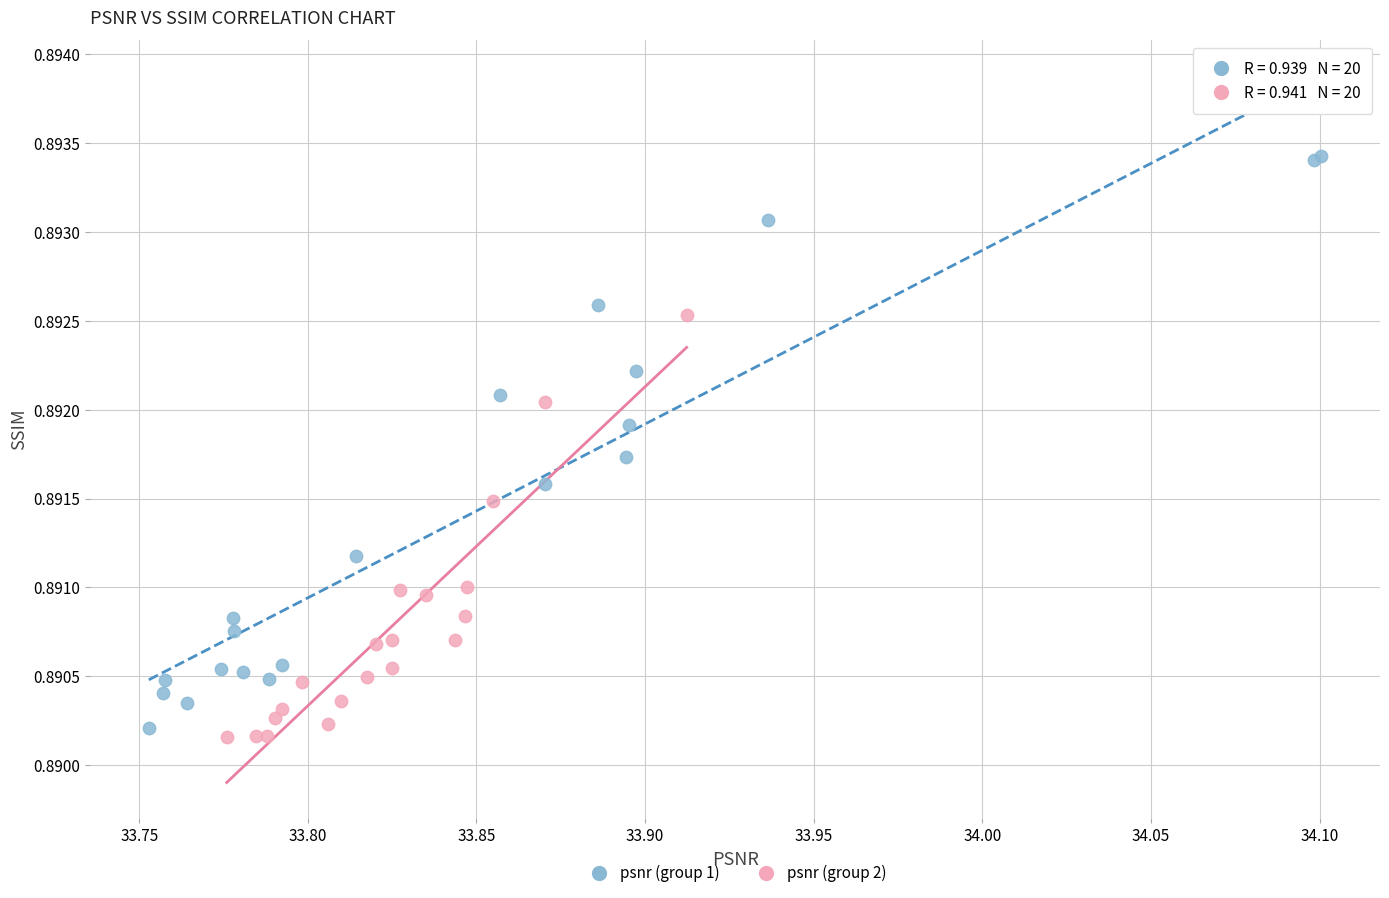

Which series contains the lowest Y value?

psnr (group 2)